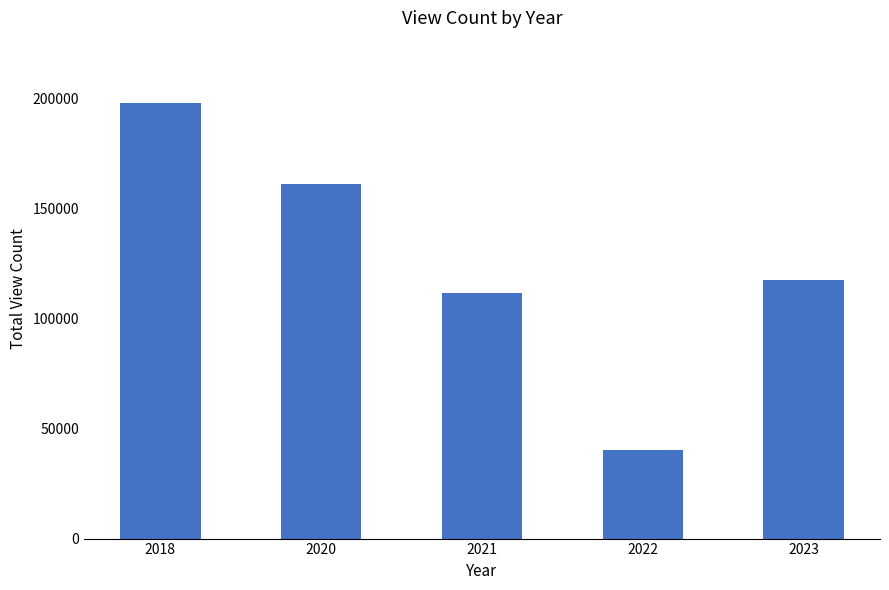

What is the sum of the values at 2020 and 2022?

201596